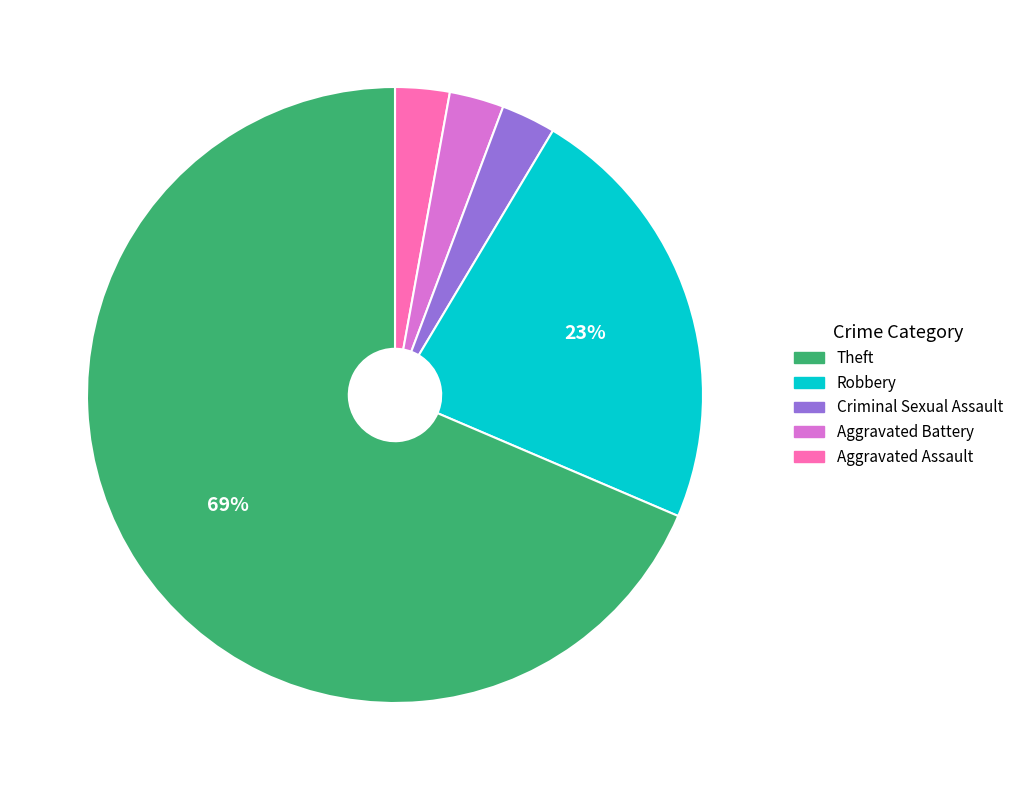

To the nearest percent, what is the average slice percentage?

20%